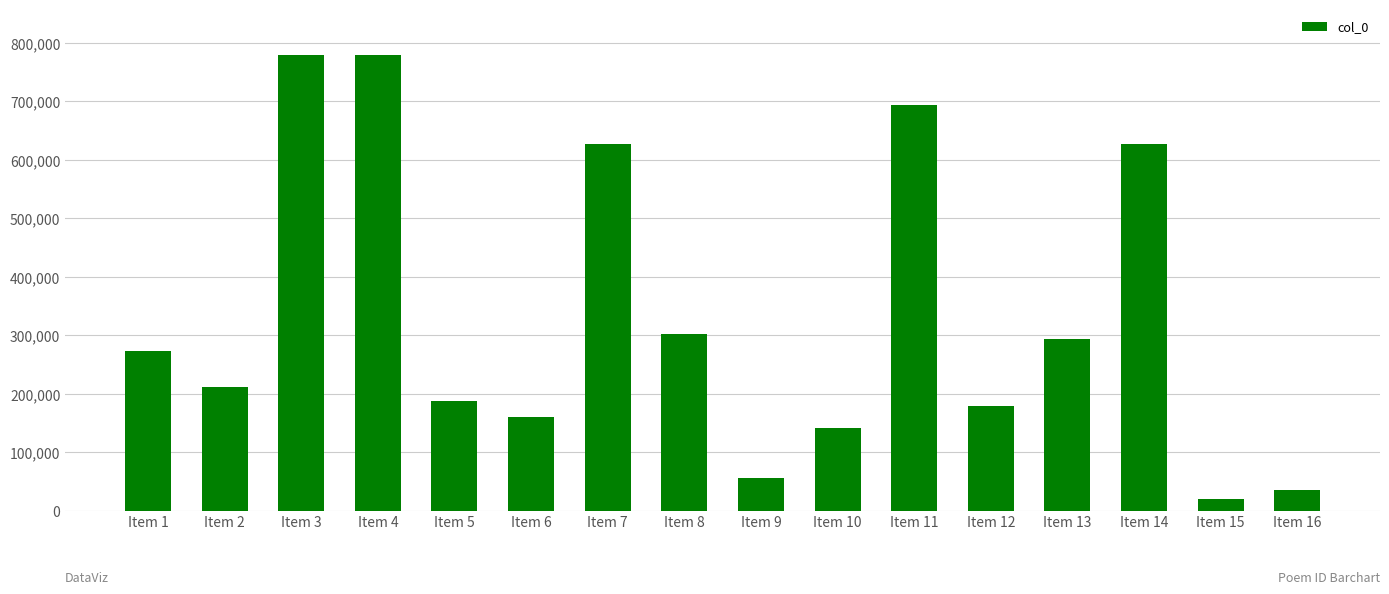

The value at Item 14 is 627093. True or false?

True